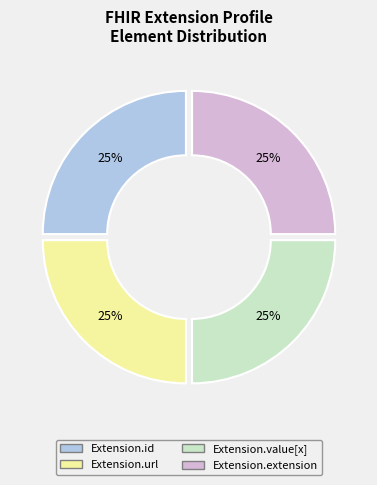

To the nearest percent, what is the average slice percentage?

25%